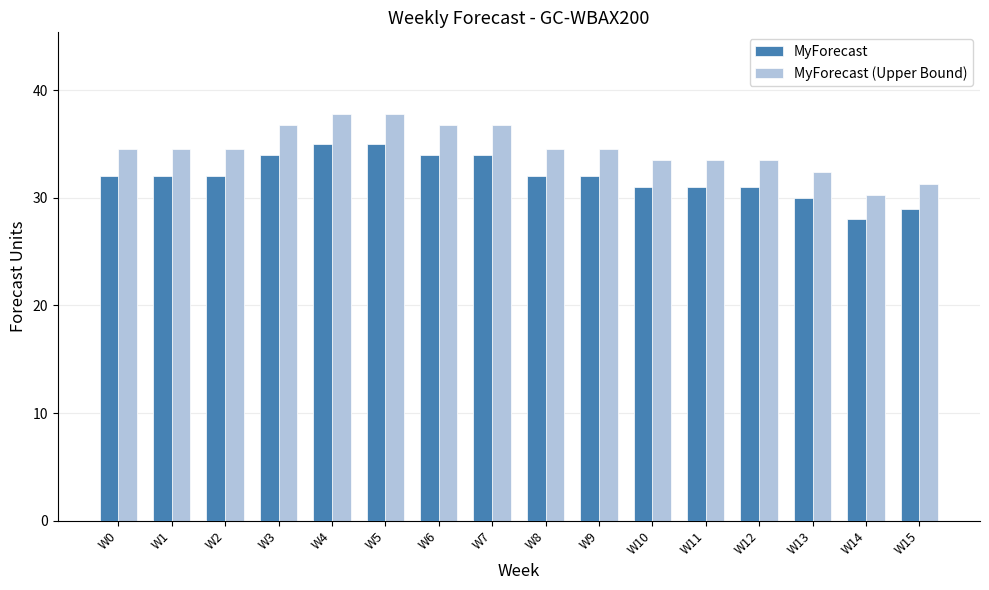

Rank the series at W9 from lowest to highest value.

MyForecast, MyForecast (Upper Bound)